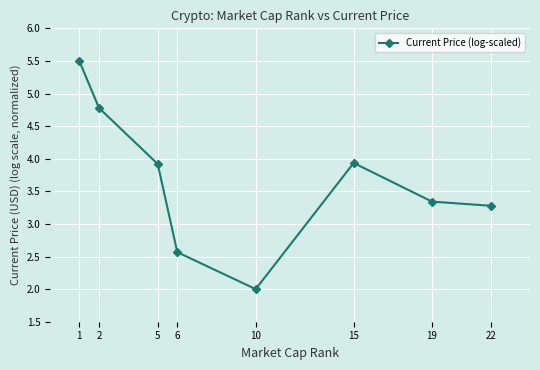

Reading right to left, what are all the values shown in this chart?

3.3	3.3	3.9	2.0	2.6	3.9	4.8	5.5